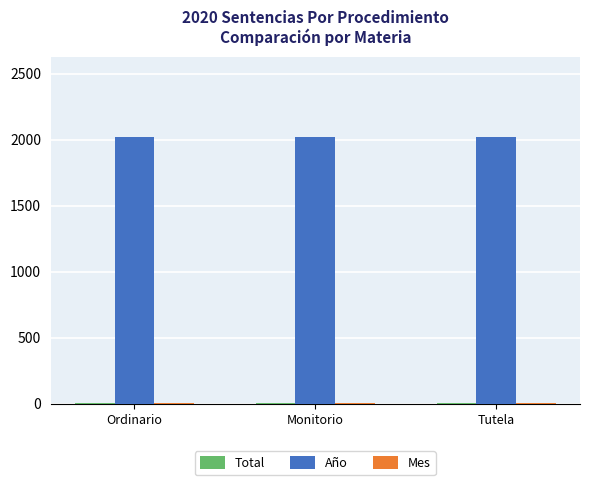

Which series has the largest total across all categories?

Año